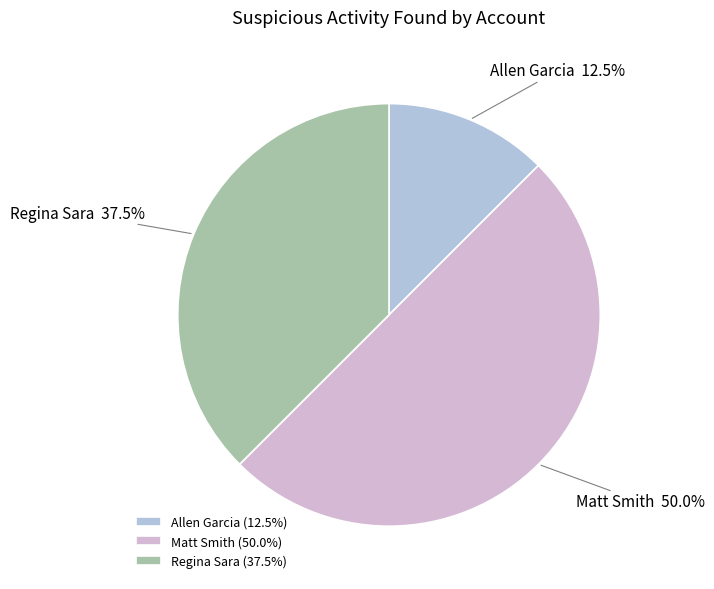

Which category has the biggest portion of the pie?

Matt Smith